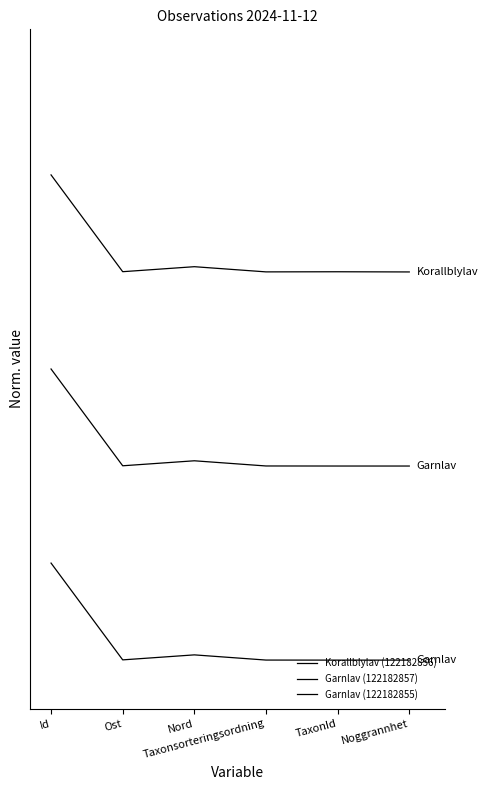

What is the difference between the Garnlav (122182855) values at Id and Nord?

0.9